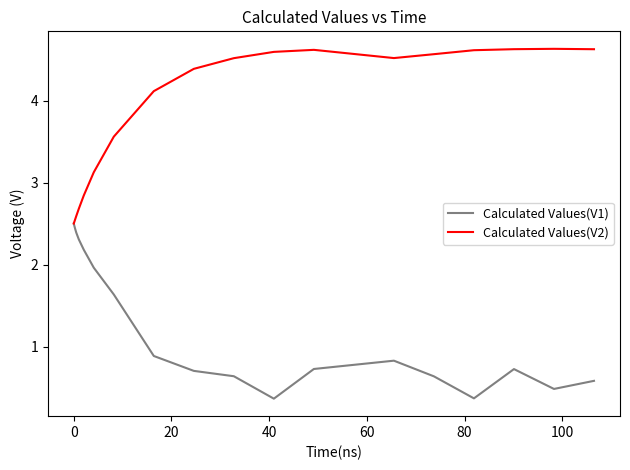

What is the lowest value of the Calculated Values(V2) series?

2.5